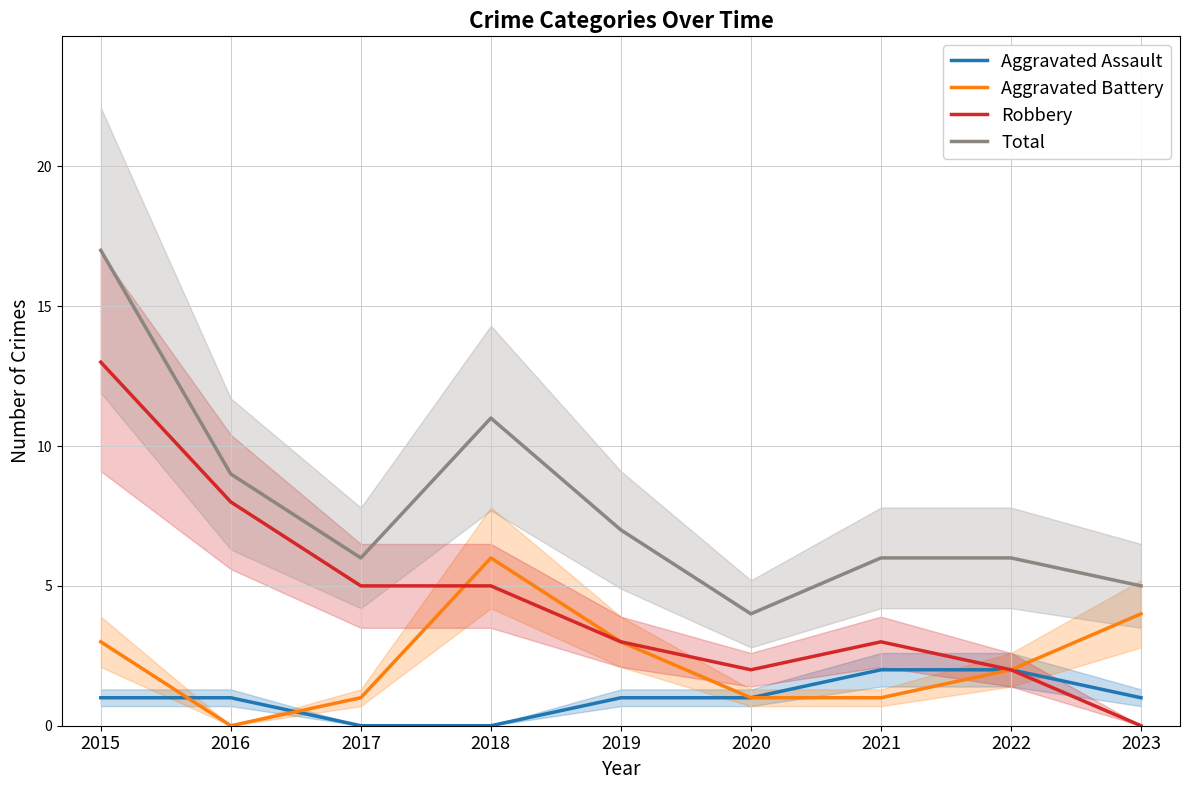

Where does the Total series first go above 6?

2015